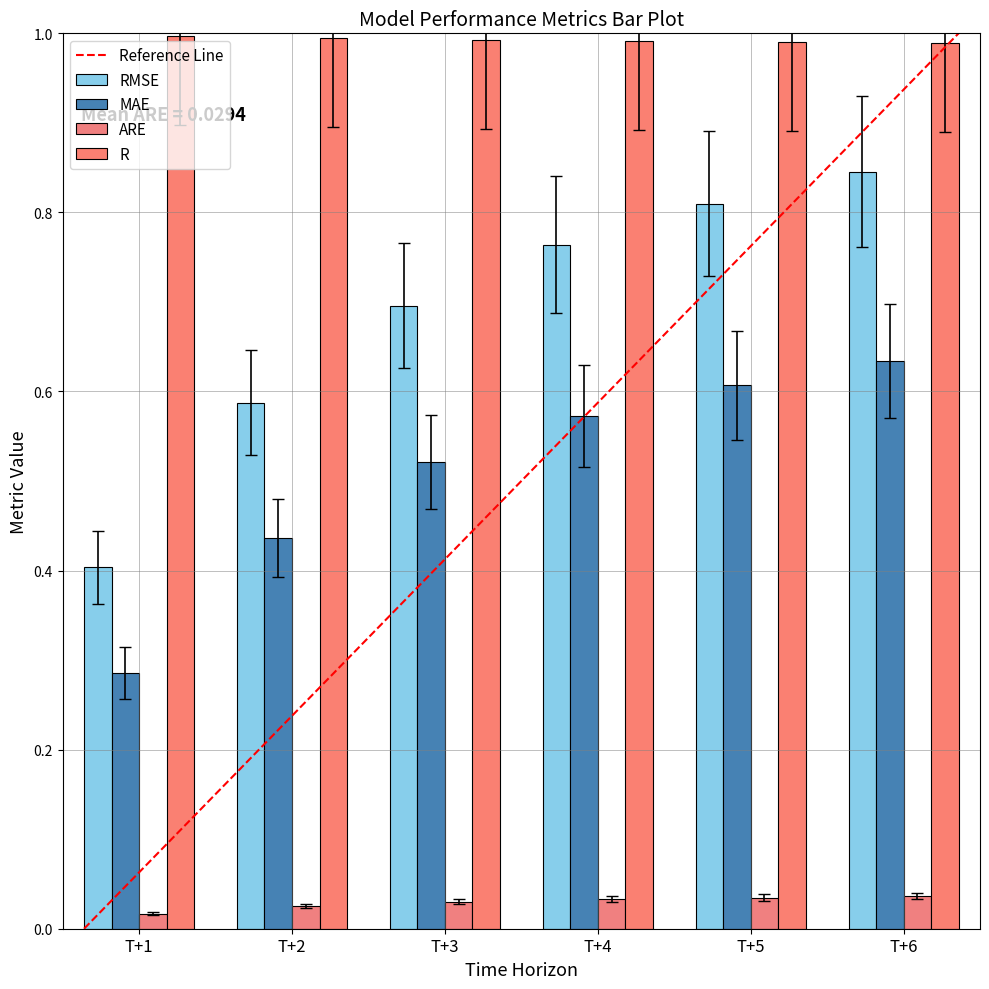

Between T+1 and T+2, which series saw the biggest shift?

RMSE